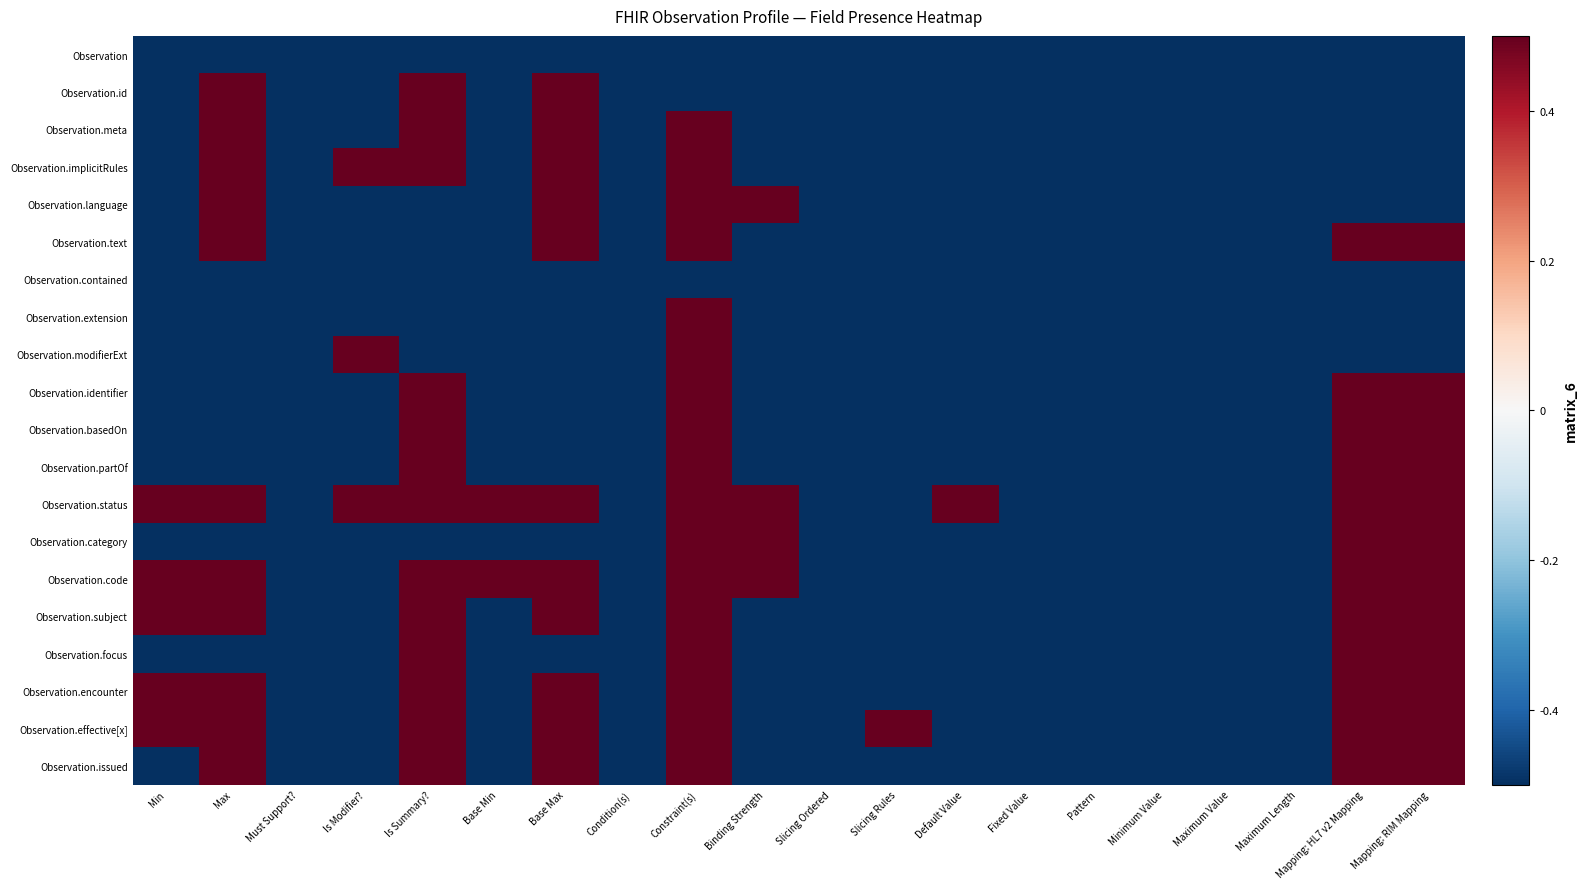

Reading left to right, transcribe all the data shown in this chart.

Observation: Min=-0.5	Max=-0.5	Must Support?=-0.5	Is Modifier?=-0.5	Is Summary?=-0.5	Base Min=-0.5	Base Max=-0.5	Condition(s)=-0.5	Constraint(s)=-0.5	Binding Strength=-0.5	Slicing Ordered=-0.5	Slicing Rules=-0.5	Default Value=-0.5	Fixed Value=-0.5	Pattern=-0.5	Minimum Value=-0.5	Maximum Value=-0.5	Maximum Length=-0.5	Mapping: HL7 v2 Mapping=-0.5	Mapping: RIM Mapping=-0.5
Observation.id: Min=-0.5	Max=0.5	Must Support?=-0.5	Is Modifier?=-0.5	Is Summary?=0.5	Base Min=-0.5	Base Max=0.5	Condition(s)=-0.5	Constraint(s)=-0.5	Binding Strength=-0.5	Slicing Ordered=-0.5	Slicing Rules=-0.5	Default Value=-0.5	Fixed Value=-0.5	Pattern=-0.5	Minimum Value=-0.5	Maximum Value=-0.5	Maximum Length=-0.5	Mapping: HL7 v2 Mapping=-0.5	Mapping: RIM Mapping=-0.5
Observation.meta: Min=-0.5	Max=0.5	Must Support?=-0.5	Is Modifier?=-0.5	Is Summary?=0.5	Base Min=-0.5	Base Max=0.5	Condition(s)=-0.5	Constraint(s)=0.5	Binding Strength=-0.5	Slicing Ordered=-0.5	Slicing Rules=-0.5	Default Value=-0.5	Fixed Value=-0.5	Pattern=-0.5	Minimum Value=-0.5	Maximum Value=-0.5	Maximum Length=-0.5	Mapping: HL7 v2 Mapping=-0.5	Mapping: RIM Mapping=-0.5
Observation.implicitRules: Min=-0.5	Max=0.5	Must Support?=-0.5	Is Modifier?=0.5	Is Summary?=0.5	Base Min=-0.5	Base Max=0.5	Condition(s)=-0.5	Constraint(s)=0.5	Binding Strength=-0.5	Slicing Ordered=-0.5	Slicing Rules=-0.5	Default Value=-0.5	Fixed Value=-0.5	Pattern=-0.5	Minimum Value=-0.5	Maximum Value=-0.5	Maximum Length=-0.5	Mapping: HL7 v2 Mapping=-0.5	Mapping: RIM Mapping=-0.5
Observation.language: Min=-0.5	Max=0.5	Must Support?=-0.5	Is Modifier?=-0.5	Is Summary?=-0.5	Base Min=-0.5	Base Max=0.5	Condition(s)=-0.5	Constraint(s)=0.5	Binding Strength=0.5	Slicing Ordered=-0.5	Slicing Rules=-0.5	Default Value=-0.5	Fixed Value=-0.5	Pattern=-0.5	Minimum Value=-0.5	Maximum Value=-0.5	Maximum Length=-0.5	Mapping: HL7 v2 Mapping=-0.5	Mapping: RIM Mapping=-0.5
Observation.text: Min=-0.5	Max=0.5	Must Support?=-0.5	Is Modifier?=-0.5	Is Summary?=-0.5	Base Min=-0.5	Base Max=0.5	Condition(s)=-0.5	Constraint(s)=0.5	Binding Strength=-0.5	Slicing Ordered=-0.5	Slicing Rules=-0.5	Default Value=-0.5	Fixed Value=-0.5	Pattern=-0.5	Minimum Value=-0.5	Maximum Value=-0.5	Maximum Length=-0.5	Mapping: HL7 v2 Mapping=0.5	Mapping: RIM Mapping=0.5
Observation.contained: Min=-0.5	Max=-0.5	Must Support?=-0.5	Is Modifier?=-0.5	Is Summary?=-0.5	Base Min=-0.5	Base Max=-0.5	Condition(s)=-0.5	Constraint(s)=-0.5	Binding Strength=-0.5	Slicing Ordered=-0.5	Slicing Rules=-0.5	Default Value=-0.5	Fixed Value=-0.5	Pattern=-0.5	Minimum Value=-0.5	Maximum Value=-0.5	Maximum Length=-0.5	Mapping: HL7 v2 Mapping=-0.5	Mapping: RIM Mapping=-0.5
Observation.extension: Min=-0.5	Max=-0.5	Must Support?=-0.5	Is Modifier?=-0.5	Is Summary?=-0.5	Base Min=-0.5	Base Max=-0.5	Condition(s)=-0.5	Constraint(s)=0.5	Binding Strength=-0.5	Slicing Ordered=-0.5	Slicing Rules=-0.5	Default Value=-0.5	Fixed Value=-0.5	Pattern=-0.5	Minimum Value=-0.5	Maximum Value=-0.5	Maximum Length=-0.5	Mapping: HL7 v2 Mapping=-0.5	Mapping: RIM Mapping=-0.5
Observation.modifierExt: Min=-0.5	Max=-0.5	Must Support?=-0.5	Is Modifier?=0.5	Is Summary?=-0.5	Base Min=-0.5	Base Max=-0.5	Condition(s)=-0.5	Constraint(s)=0.5	Binding Strength=-0.5	Slicing Ordered=-0.5	Slicing Rules=-0.5	Default Value=-0.5	Fixed Value=-0.5	Pattern=-0.5	Minimum Value=-0.5	Maximum Value=-0.5	Maximum Length=-0.5	Mapping: HL7 v2 Mapping=-0.5	Mapping: RIM Mapping=-0.5
Observation.identifier: Min=-0.5	Max=-0.5	Must Support?=-0.5	Is Modifier?=-0.5	Is Summary?=0.5	Base Min=-0.5	Base Max=-0.5	Condition(s)=-0.5	Constraint(s)=0.5	Binding Strength=-0.5	Slicing Ordered=-0.5	Slicing Rules=-0.5	Default Value=-0.5	Fixed Value=-0.5	Pattern=-0.5	Minimum Value=-0.5	Maximum Value=-0.5	Maximum Length=-0.5	Mapping: HL7 v2 Mapping=0.5	Mapping: RIM Mapping=0.5
Observation.basedOn: Min=-0.5	Max=-0.5	Must Support?=-0.5	Is Modifier?=-0.5	Is Summary?=0.5	Base Min=-0.5	Base Max=-0.5	Condition(s)=-0.5	Constraint(s)=0.5	Binding Strength=-0.5	Slicing Ordered=-0.5	Slicing Rules=-0.5	Default Value=-0.5	Fixed Value=-0.5	Pattern=-0.5	Minimum Value=-0.5	Maximum Value=-0.5	Maximum Length=-0.5	Mapping: HL7 v2 Mapping=0.5	Mapping: RIM Mapping=0.5
Observation.partOf: Min=-0.5	Max=-0.5	Must Support?=-0.5	Is Modifier?=-0.5	Is Summary?=0.5	Base Min=-0.5	Base Max=-0.5	Condition(s)=-0.5	Constraint(s)=0.5	Binding Strength=-0.5	Slicing Ordered=-0.5	Slicing Rules=-0.5	Default Value=-0.5	Fixed Value=-0.5	Pattern=-0.5	Minimum Value=-0.5	Maximum Value=-0.5	Maximum Length=-0.5	Mapping: HL7 v2 Mapping=0.5	Mapping: RIM Mapping=0.5
Observation.status: Min=0.5	Max=0.5	Must Support?=-0.5	Is Modifier?=0.5	Is Summary?=0.5	Base Min=0.5	Base Max=0.5	Condition(s)=-0.5	Constraint(s)=0.5	Binding Strength=0.5	Slicing Ordered=-0.5	Slicing Rules=-0.5	Default Value=0.5	Fixed Value=-0.5	Pattern=-0.5	Minimum Value=-0.5	Maximum Value=-0.5	Maximum Length=-0.5	Mapping: HL7 v2 Mapping=0.5	Mapping: RIM Mapping=0.5
Observation.category: Min=-0.5	Max=-0.5	Must Support?=-0.5	Is Modifier?=-0.5	Is Summary?=-0.5	Base Min=-0.5	Base Max=-0.5	Condition(s)=-0.5	Constraint(s)=0.5	Binding Strength=0.5	Slicing Ordered=-0.5	Slicing Rules=-0.5	Default Value=-0.5	Fixed Value=-0.5	Pattern=-0.5	Minimum Value=-0.5	Maximum Value=-0.5	Maximum Length=-0.5	Mapping: HL7 v2 Mapping=0.5	Mapping: RIM Mapping=0.5
Observation.code: Min=0.5	Max=0.5	Must Support?=-0.5	Is Modifier?=-0.5	Is Summary?=0.5	Base Min=0.5	Base Max=0.5	Condition(s)=-0.5	Constraint(s)=0.5	Binding Strength=0.5	Slicing Ordered=-0.5	Slicing Rules=-0.5	Default Value=-0.5	Fixed Value=-0.5	Pattern=-0.5	Minimum Value=-0.5	Maximum Value=-0.5	Maximum Length=-0.5	Mapping: HL7 v2 Mapping=0.5	Mapping: RIM Mapping=0.5
Observation.subject: Min=0.5	Max=0.5	Must Support?=-0.5	Is Modifier?=-0.5	Is Summary?=0.5	Base Min=-0.5	Base Max=0.5	Condition(s)=-0.5	Constraint(s)=0.5	Binding Strength=-0.5	Slicing Ordered=-0.5	Slicing Rules=-0.5	Default Value=-0.5	Fixed Value=-0.5	Pattern=-0.5	Minimum Value=-0.5	Maximum Value=-0.5	Maximum Length=-0.5	Mapping: HL7 v2 Mapping=0.5	Mapping: RIM Mapping=0.5
Observation.focus: Min=-0.5	Max=-0.5	Must Support?=-0.5	Is Modifier?=-0.5	Is Summary?=0.5	Base Min=-0.5	Base Max=-0.5	Condition(s)=-0.5	Constraint(s)=0.5	Binding Strength=-0.5	Slicing Ordered=-0.5	Slicing Rules=-0.5	Default Value=-0.5	Fixed Value=-0.5	Pattern=-0.5	Minimum Value=-0.5	Maximum Value=-0.5	Maximum Length=-0.5	Mapping: HL7 v2 Mapping=0.5	Mapping: RIM Mapping=0.5
Observation.encounter: Min=0.5	Max=0.5	Must Support?=-0.5	Is Modifier?=-0.5	Is Summary?=0.5	Base Min=-0.5	Base Max=0.5	Condition(s)=-0.5	Constraint(s)=0.5	Binding Strength=-0.5	Slicing Ordered=-0.5	Slicing Rules=-0.5	Default Value=-0.5	Fixed Value=-0.5	Pattern=-0.5	Minimum Value=-0.5	Maximum Value=-0.5	Maximum Length=-0.5	Mapping: HL7 v2 Mapping=0.5	Mapping: RIM Mapping=0.5
Observation.effective[x]: Min=0.5	Max=0.5	Must Support?=-0.5	Is Modifier?=-0.5	Is Summary?=0.5	Base Min=-0.5	Base Max=0.5	Condition(s)=-0.5	Constraint(s)=0.5	Binding Strength=-0.5	Slicing Ordered=-0.5	Slicing Rules=0.5	Default Value=-0.5	Fixed Value=-0.5	Pattern=-0.5	Minimum Value=-0.5	Maximum Value=-0.5	Maximum Length=-0.5	Mapping: HL7 v2 Mapping=0.5	Mapping: RIM Mapping=0.5
Observation.issued: Min=-0.5	Max=0.5	Must Support?=-0.5	Is Modifier?=-0.5	Is Summary?=0.5	Base Min=-0.5	Base Max=0.5	Condition(s)=-0.5	Constraint(s)=0.5	Binding Strength=-0.5	Slicing Ordered=-0.5	Slicing Rules=-0.5	Default Value=-0.5	Fixed Value=-0.5	Pattern=-0.5	Minimum Value=-0.5	Maximum Value=-0.5	Maximum Length=-0.5	Mapping: HL7 v2 Mapping=0.5	Mapping: RIM Mapping=0.5